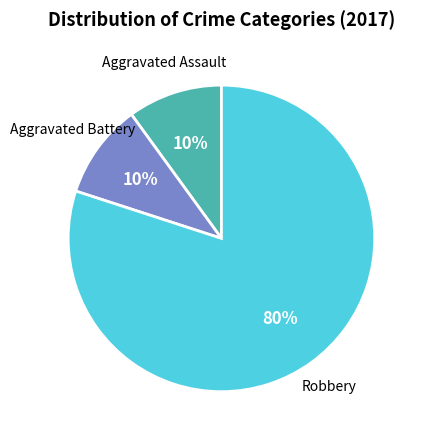

Does any single category account for the majority?

Yes